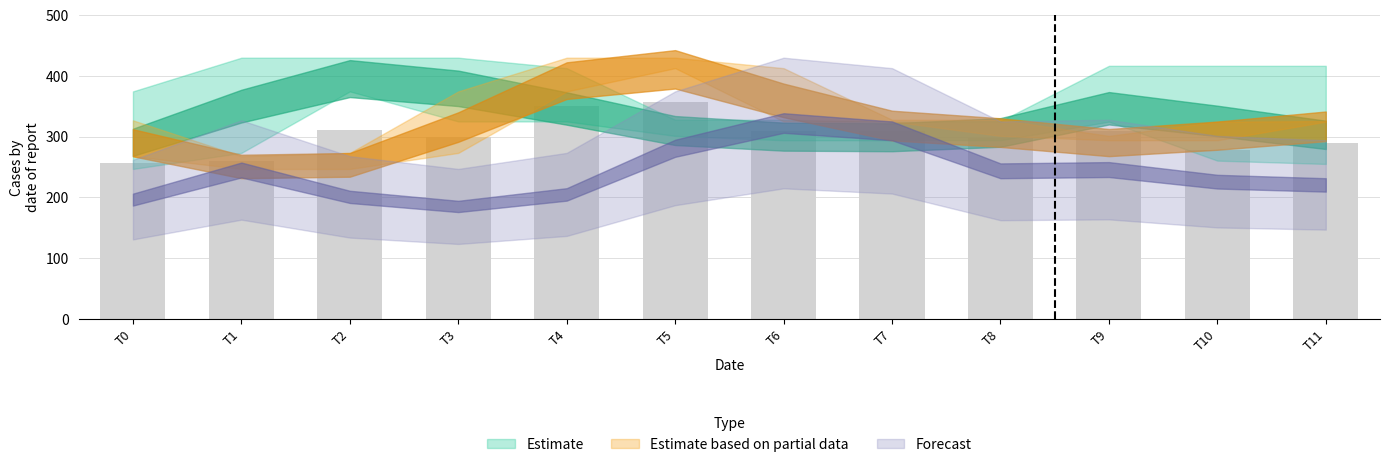

Which category has the highest value across all series?

T5